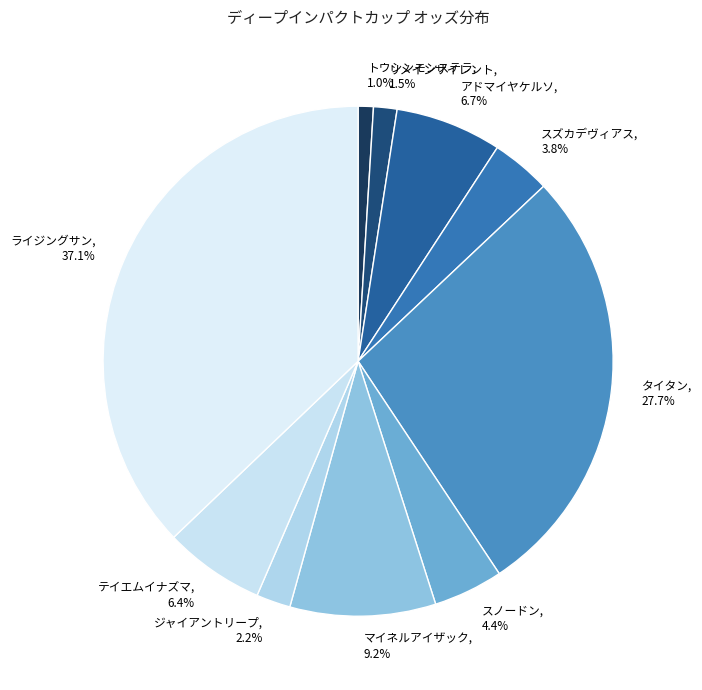

Is there a majority slice in this chart?

No